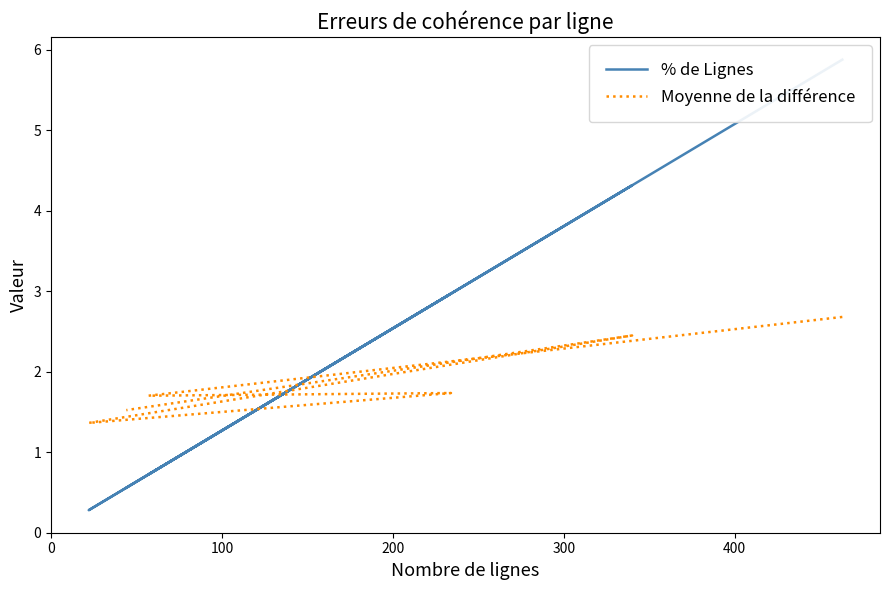

What is the minimum value shown in the chart?

0.3